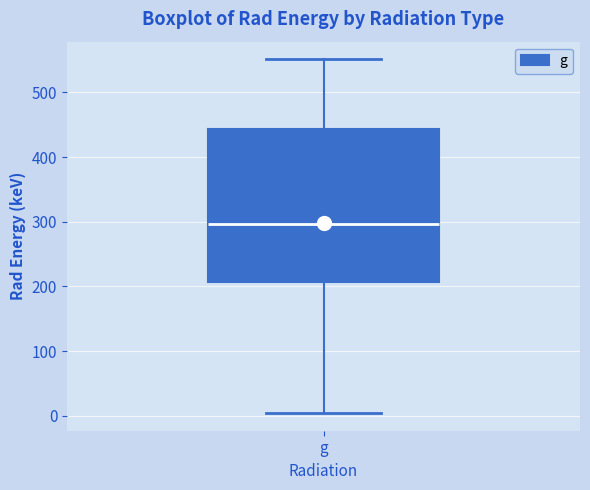

Where is the lower edge of the box for g on the y-axis? The values are not printed on the chart, so give them approximately, as read against the axis.

210